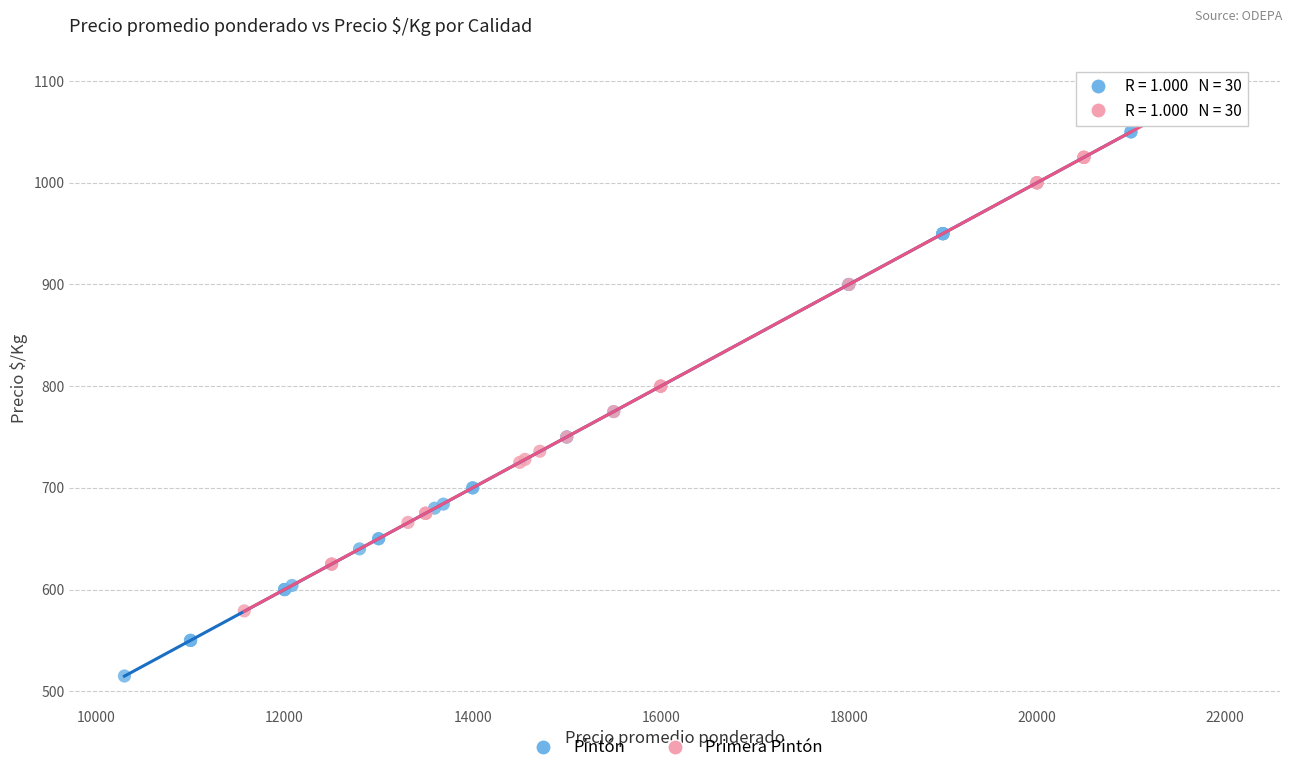

Which series reaches the maximum Y coordinate?

Primera Pintón